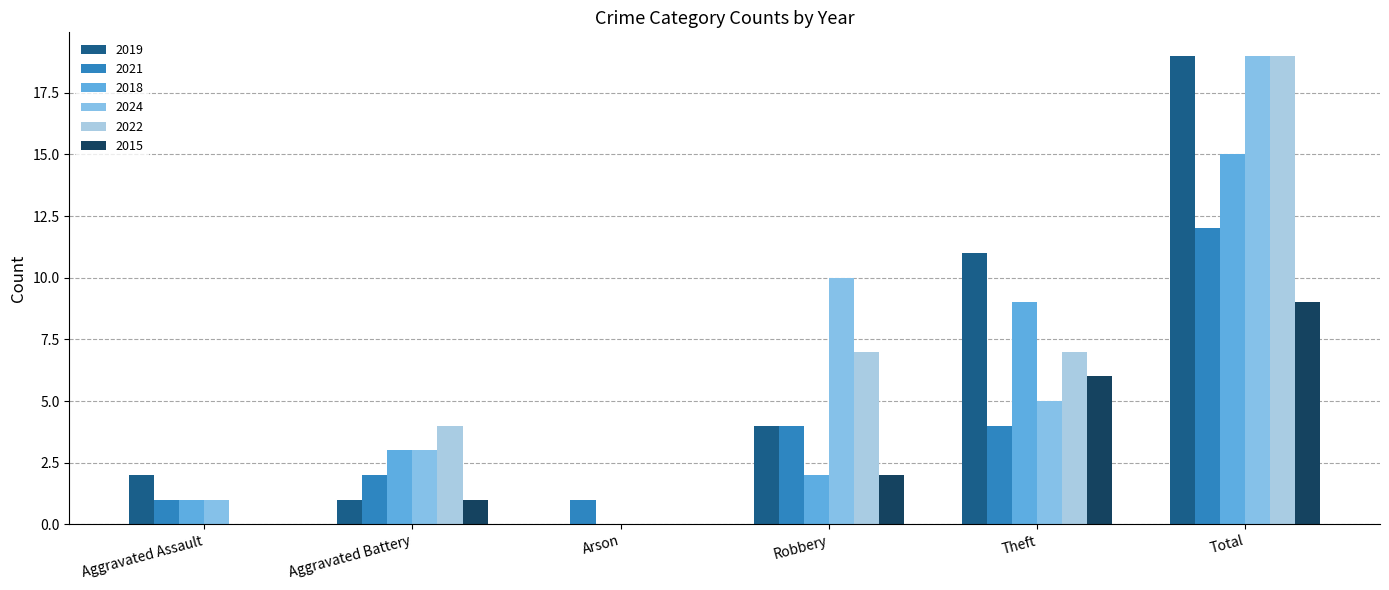

At which category is the sum across all series the highest?

Total